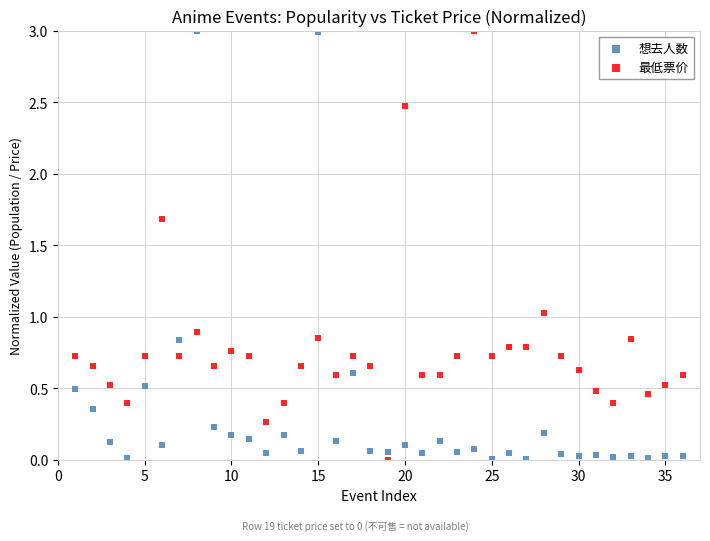

What is the X range (max minus min) for the scatter plot?

35.0